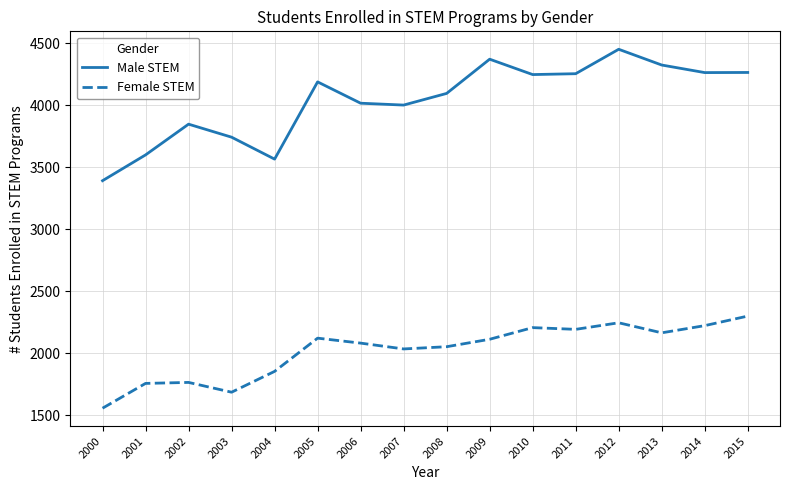

At which category is the sum across all series the highest?

2012